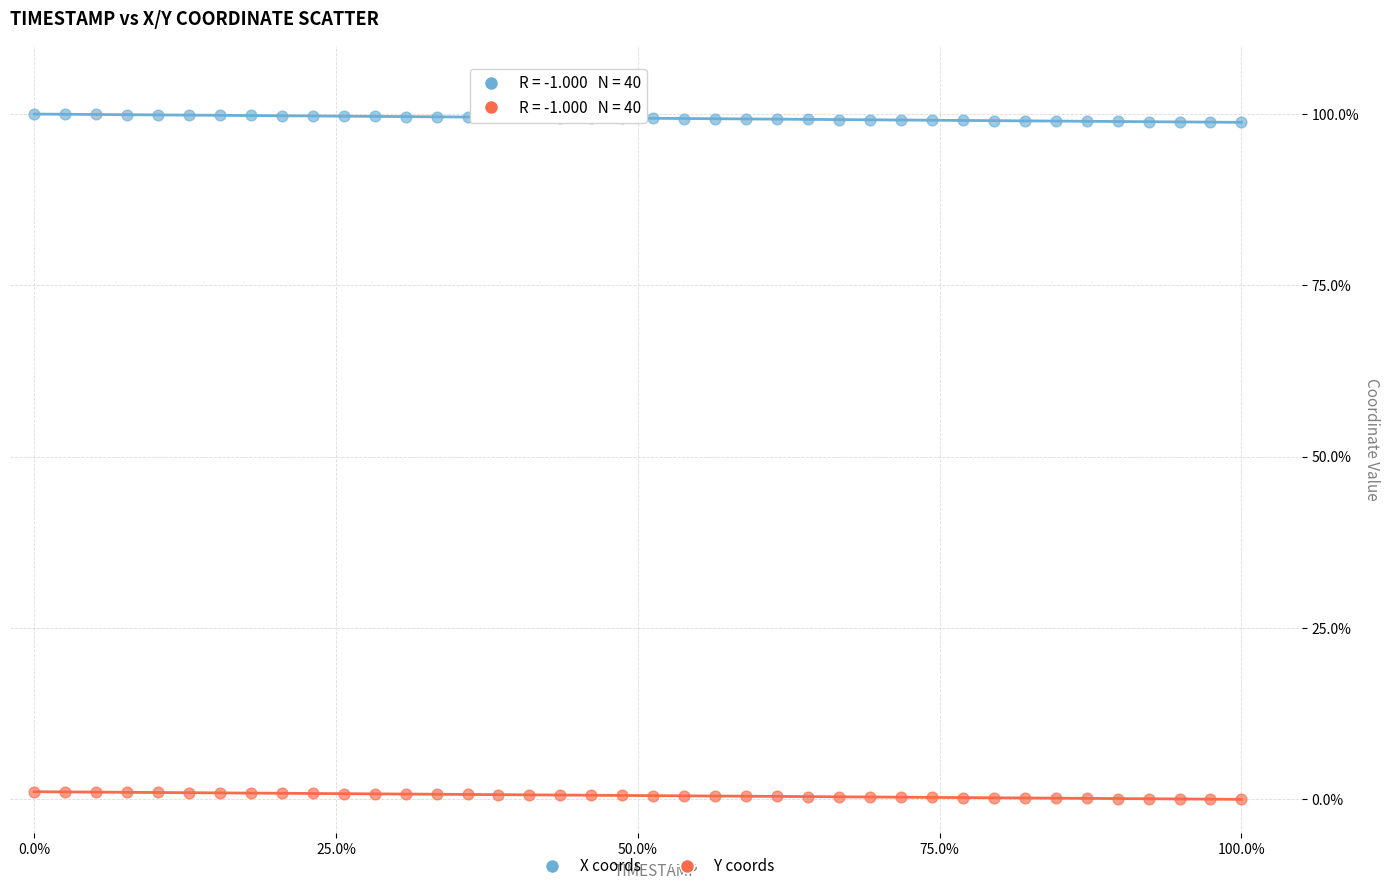

What are all the series names shown in the legend?

X coords, Y coords